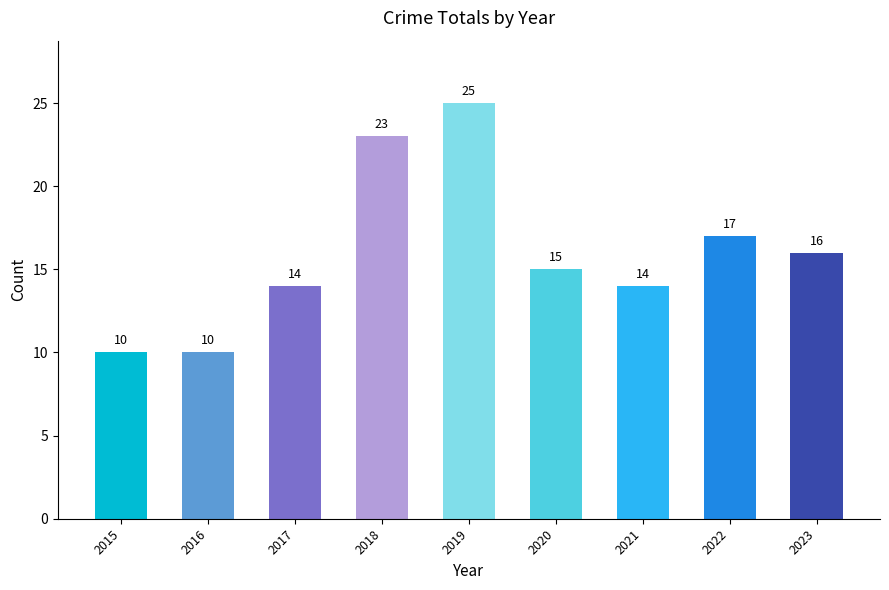

What is the sum of all values?

144